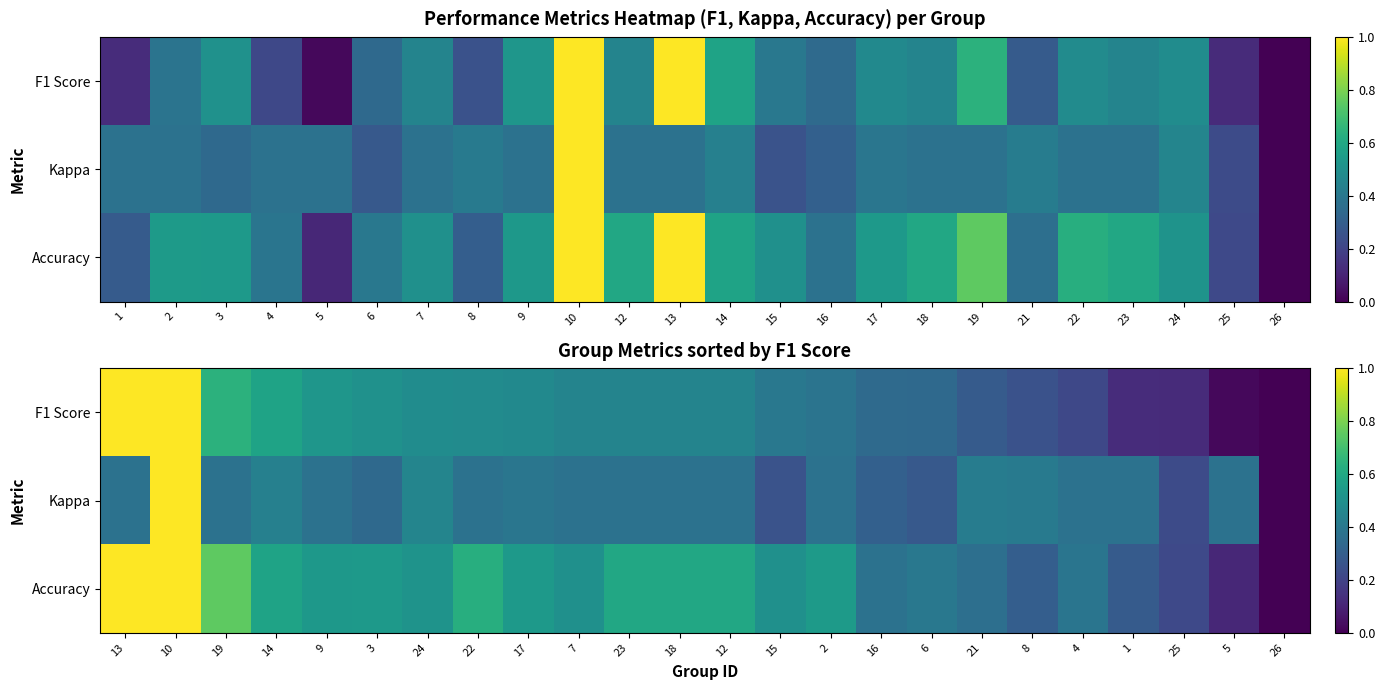

At 16, list the series in order from smallest to largest.

Kappa, F1 Score, Accuracy